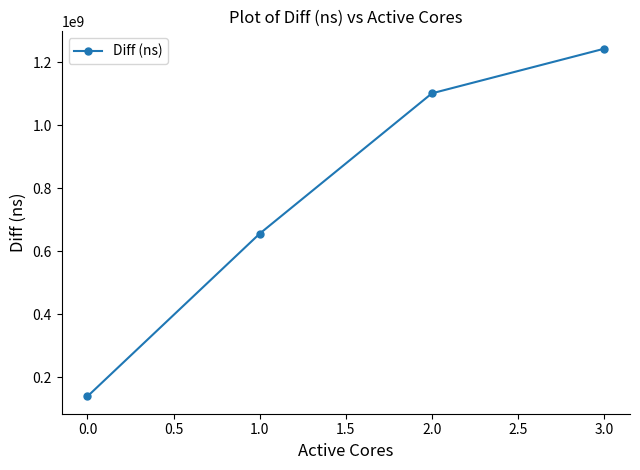

What is the approximate value at 3.0?

1243534201